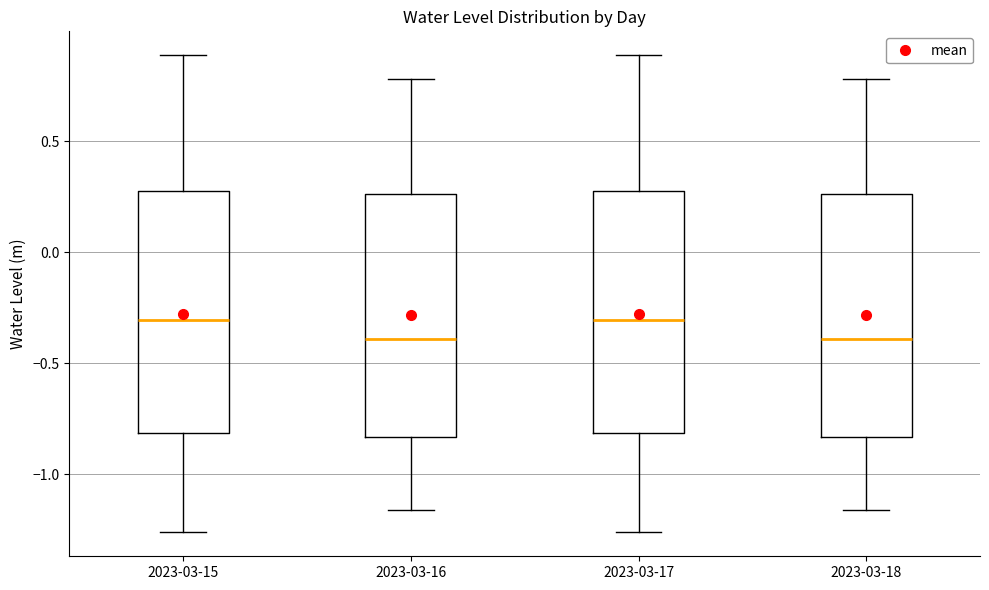

Reading left to right, transcribe this box plot: for each box, give where its median line is, the range the box spans, and where its two whiskers end, as read against the y-axis. The values are not printed on the chart, so give them approximately, as read against the axis.

2023-03-15: median -0.30, box -0.80 to 0.30, whiskers -1.25 to 0.90
2023-03-16: median -0.40, box -0.85 to 0.25, whiskers -1.15 to 0.80
2023-03-17: median -0.30, box -0.80 to 0.30, whiskers -1.25 to 0.90
2023-03-18: median -0.40, box -0.85 to 0.25, whiskers -1.15 to 0.80